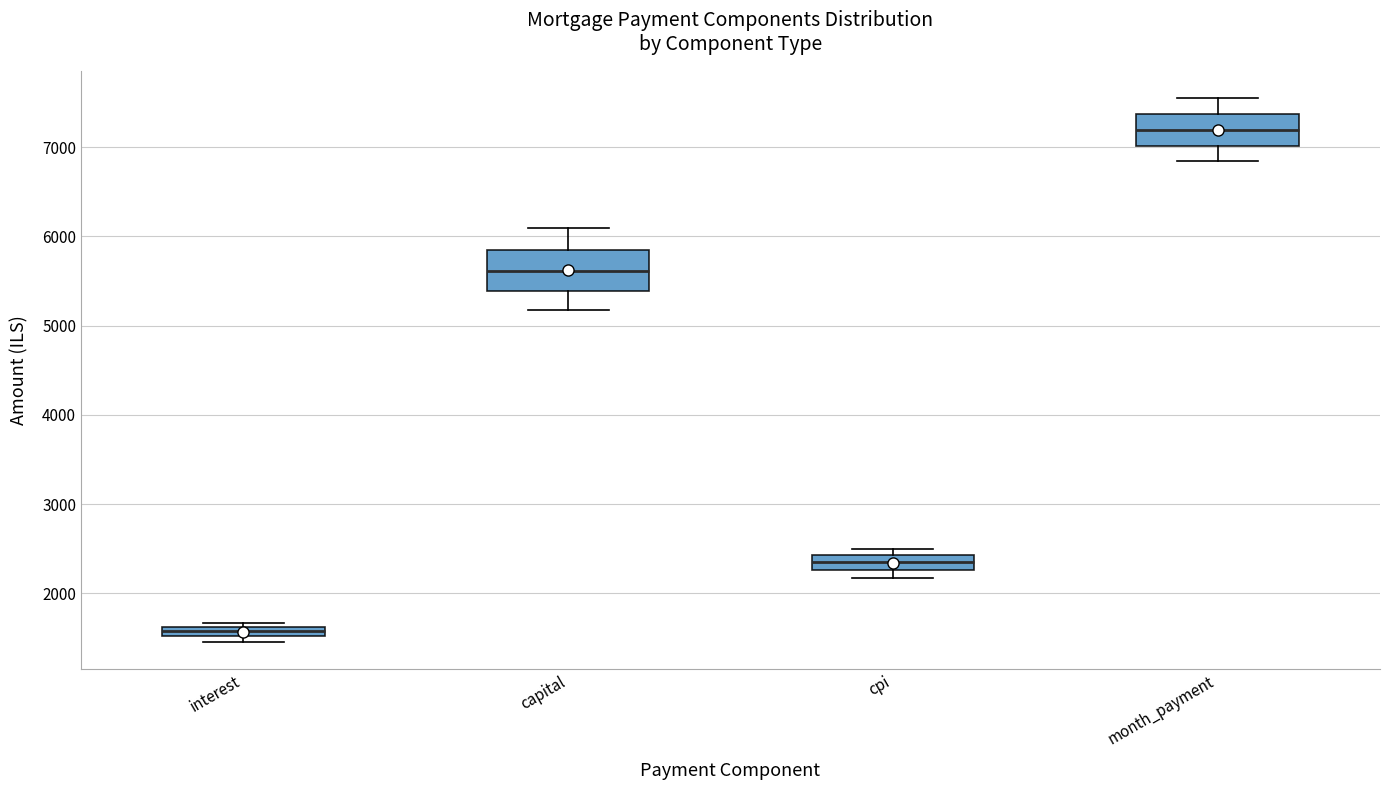

Where is the upper edge of the box for cpi on the y-axis? The values are not printed on the chart, so give them approximately, as read against the axis.

2400